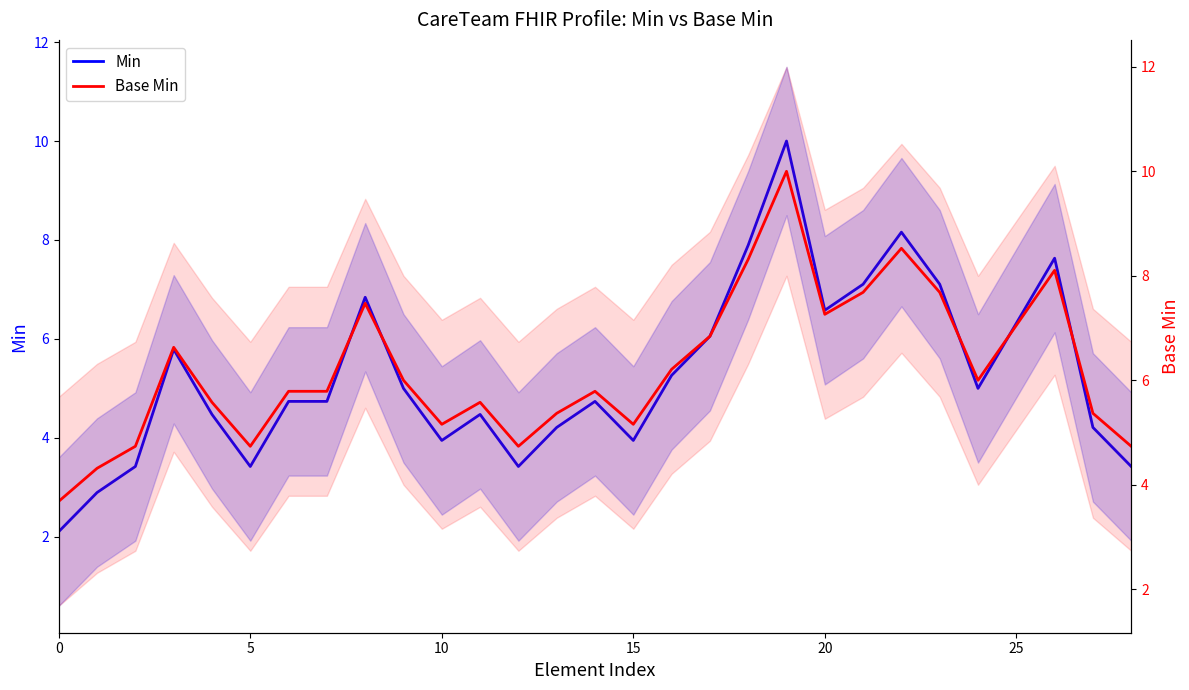

How many data points in Base Min are less than 5?

6